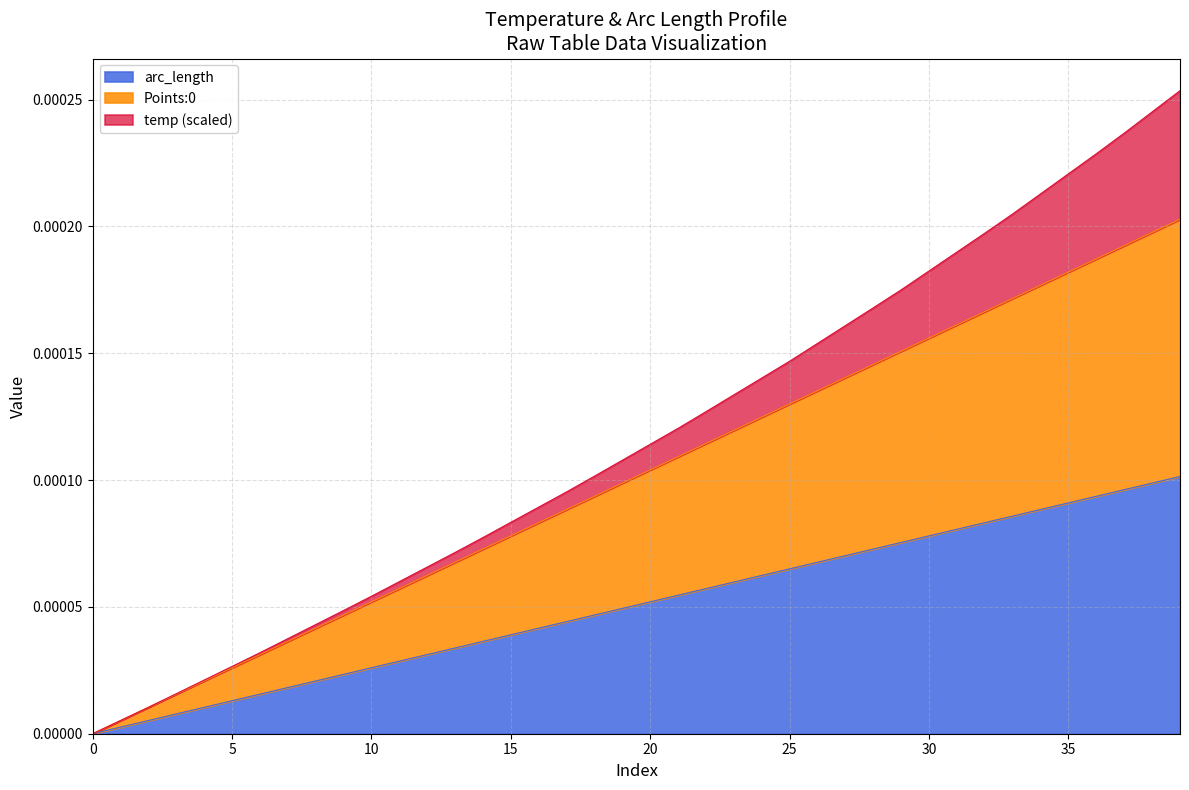

Which has a higher value, 30 or 25?

30